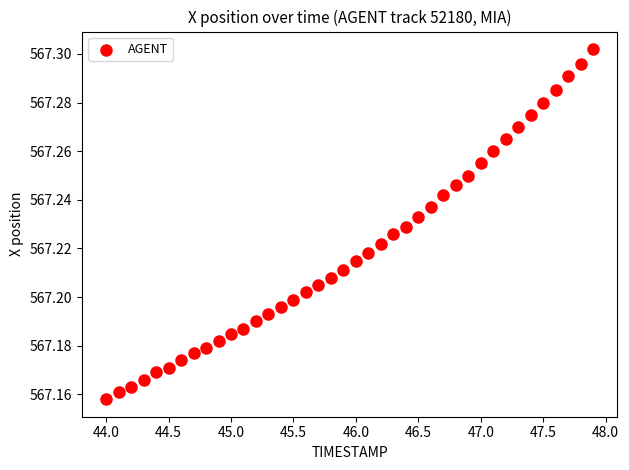

What is the range of X values (max minus min)?

3.9